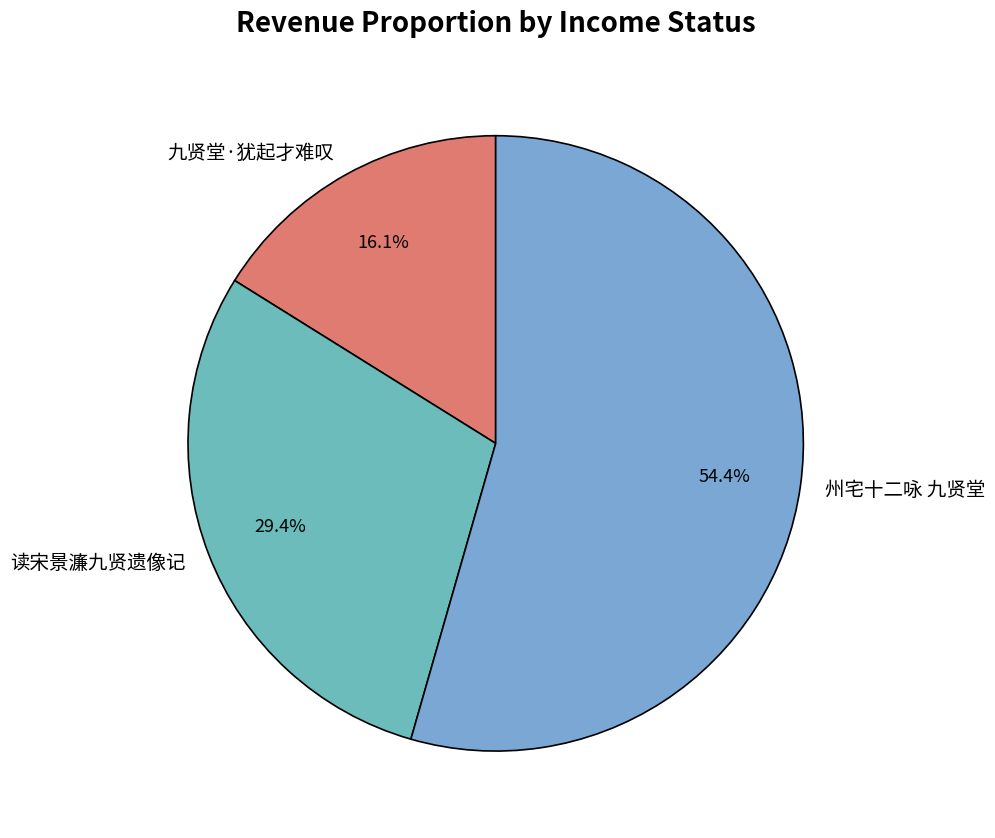

Is there any slice that represents more than half of the pie?

Yes